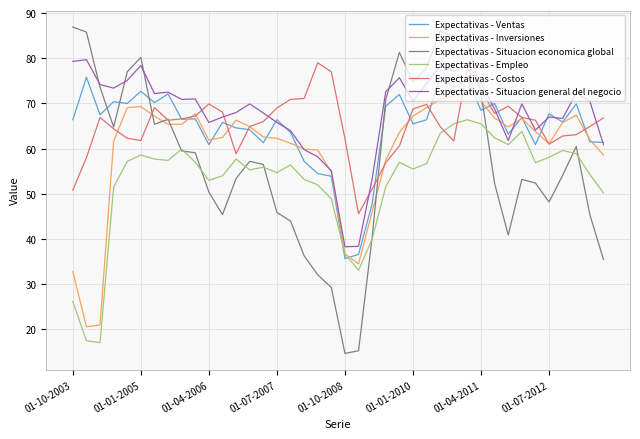

Is this an area chart (filled region under the line)?

No